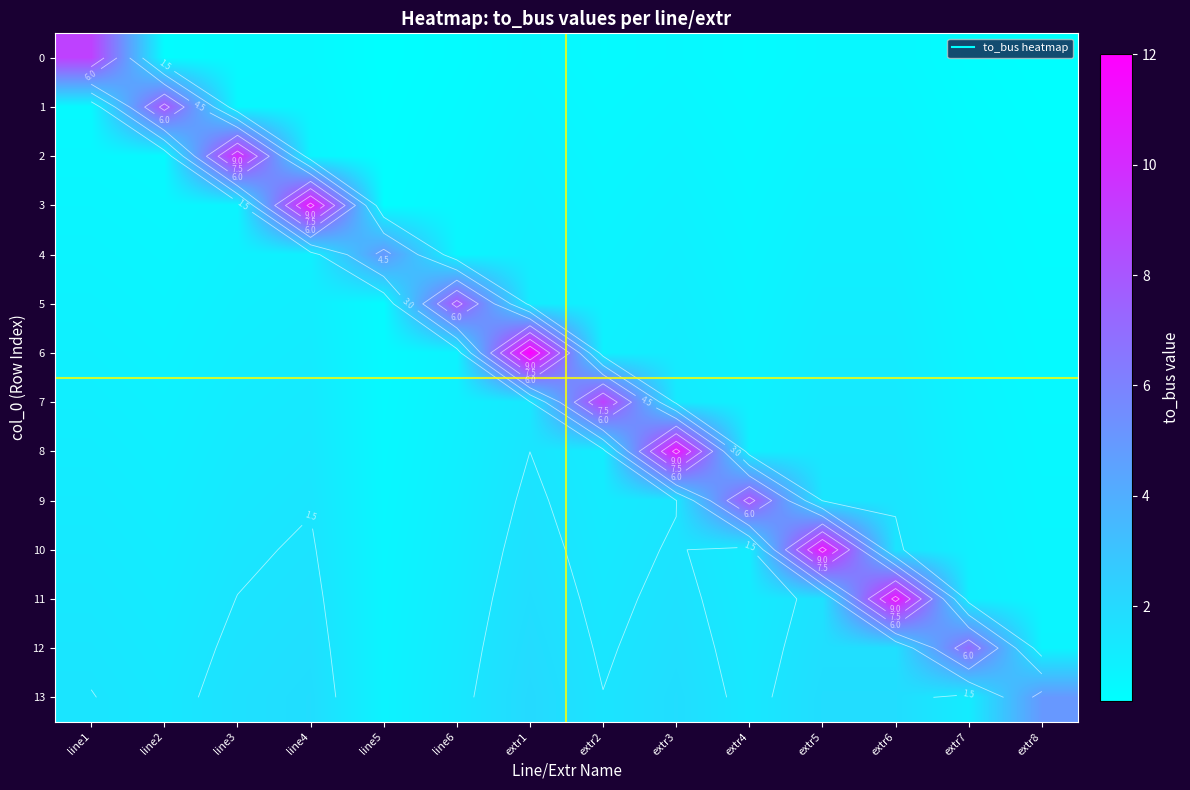

Rank the series at line6 from highest to lowest value.

5, 13, 12, 11, 10, 9, 8, 7, 6, 4, 3, 2, 1, 0